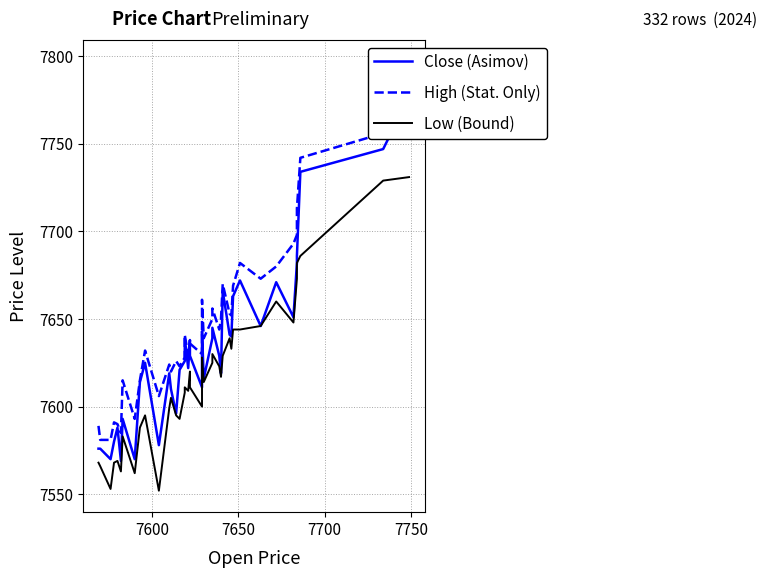

What are all the series names shown in the legend?

Close (Asimov), High (Stat. Only), Low (Bound)